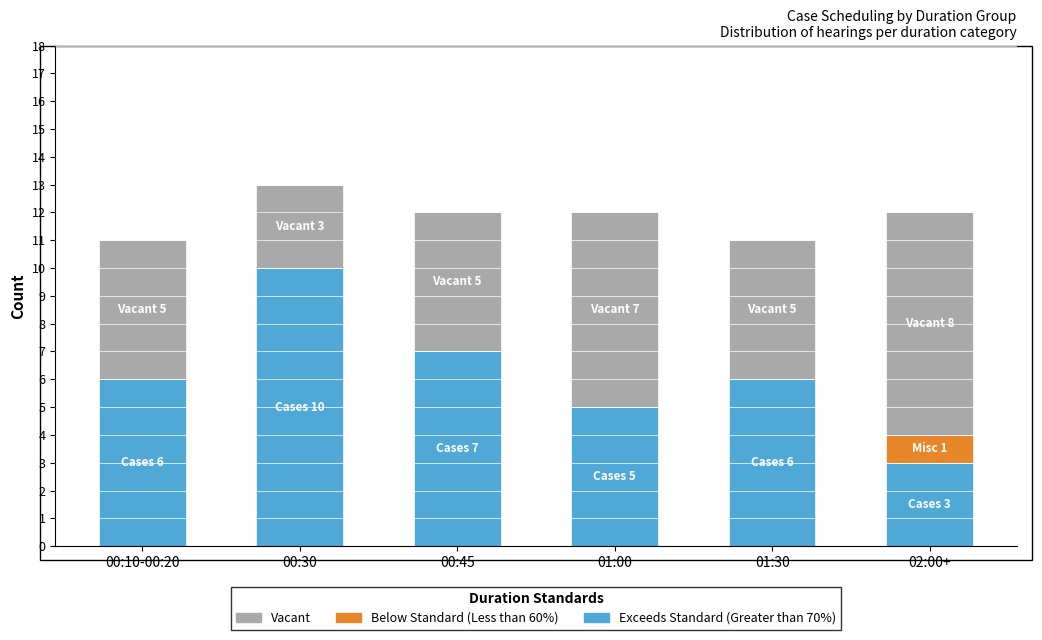

How many distinct data groups are displayed?

3